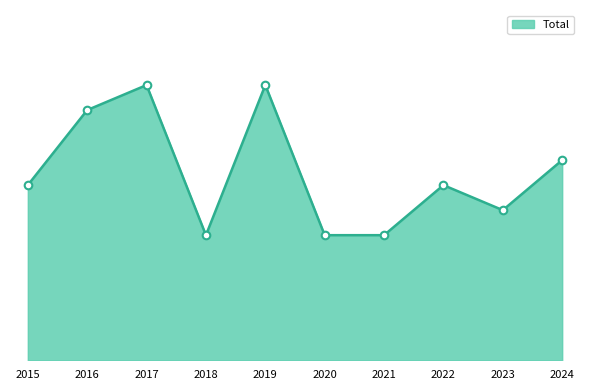

Approximately how many times larger is the value at 2017 compared to 2024?

1.4